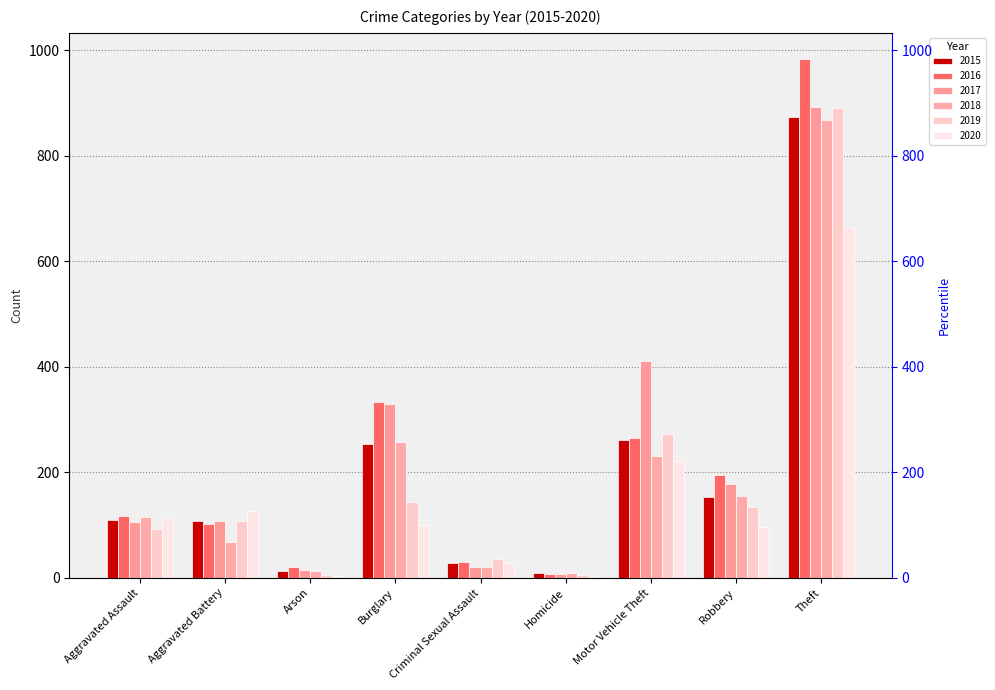

The value of 2019 at Burglary is 85. True or false?

False